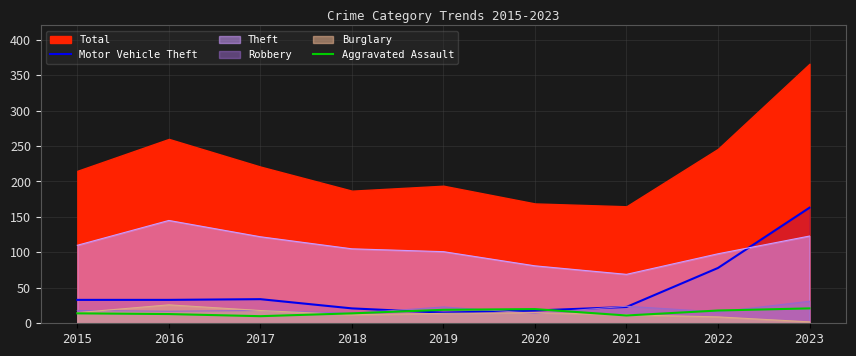

List the labels in order of Aggravated Assault value, largest first.

2023, 2020, 2019, 2022, 2015, 2018, 2016, 2021, 2017